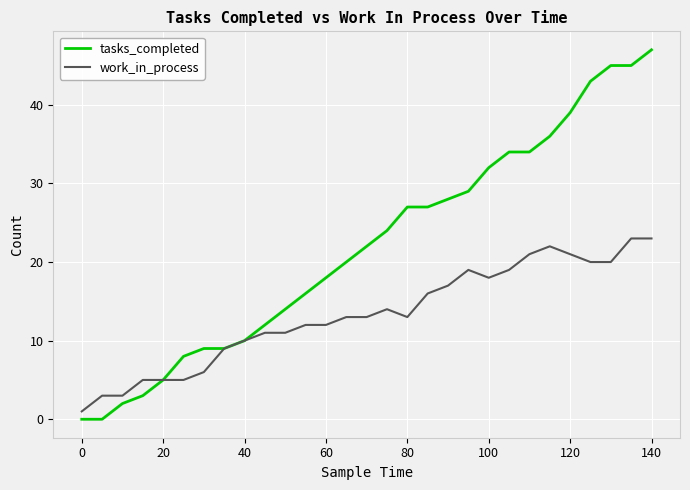

Which series has the largest total across all categories?

tasks_completed